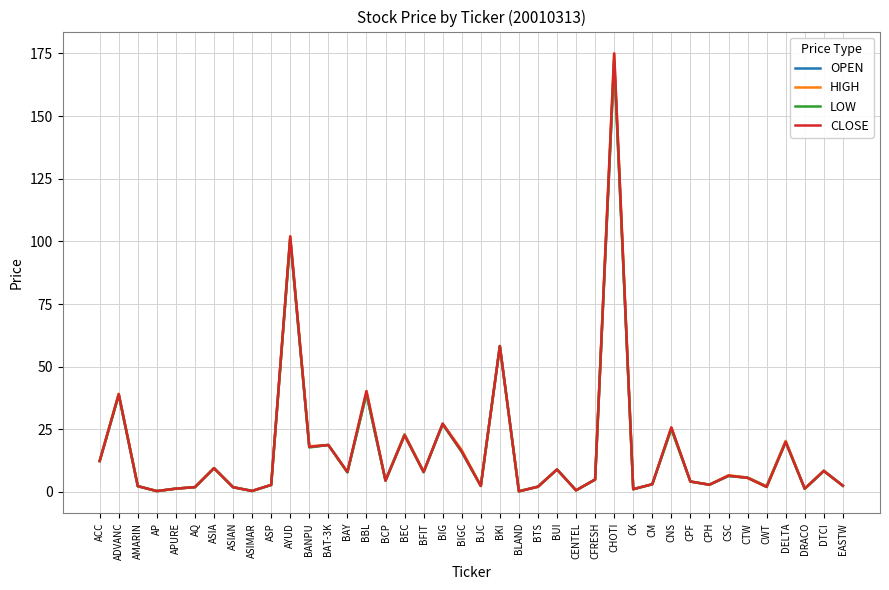

Rank the series by their average value, from highest to lowest.

HIGH, CLOSE, OPEN, LOW